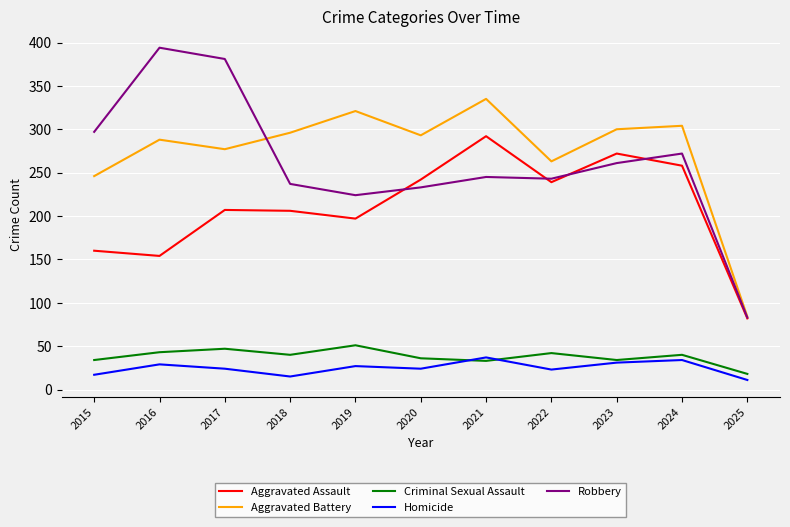

Which series changed the most between 2020 and 2025?

Aggravated Battery